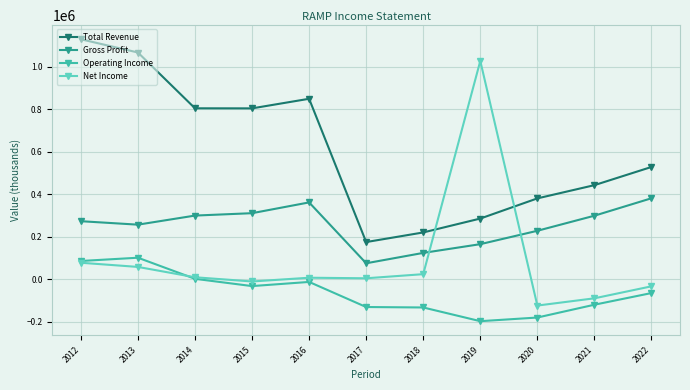

What is the minimum value shown in the chart?

-198100